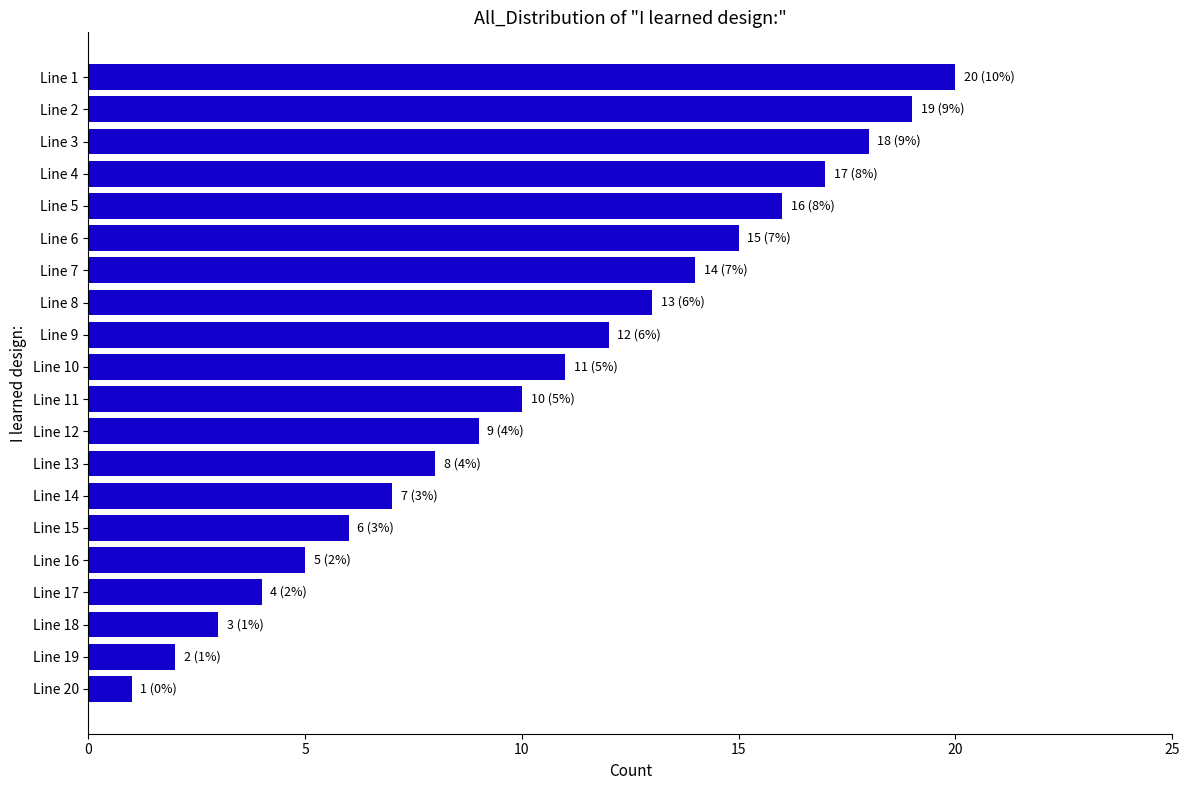

What is the change in value from Line 6 to Line 18?

-12